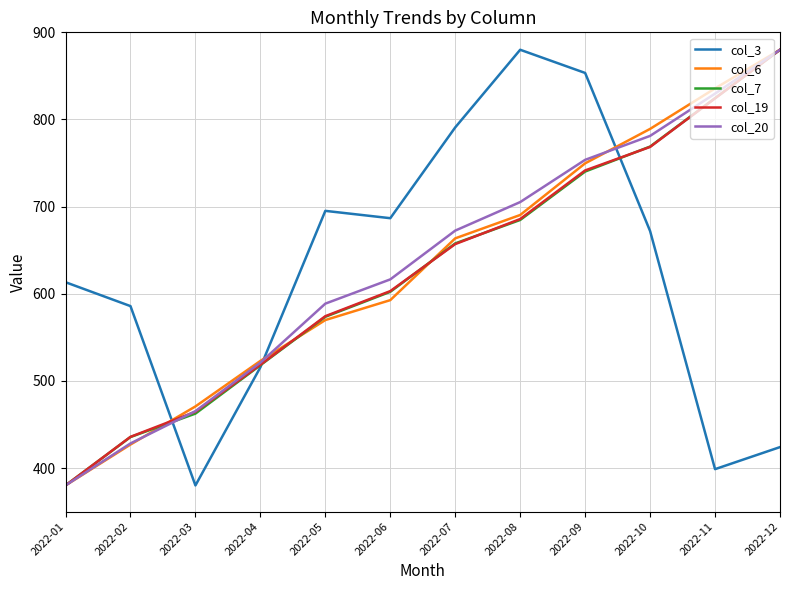

After their last crossing, which series has the higher values: col_3 or col_6?

col_6